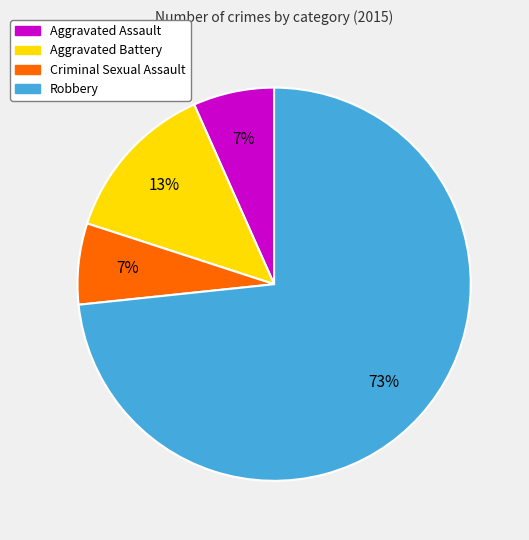

Between Criminal Sexual Assault and Aggravated Battery, which is larger?

Aggravated Battery